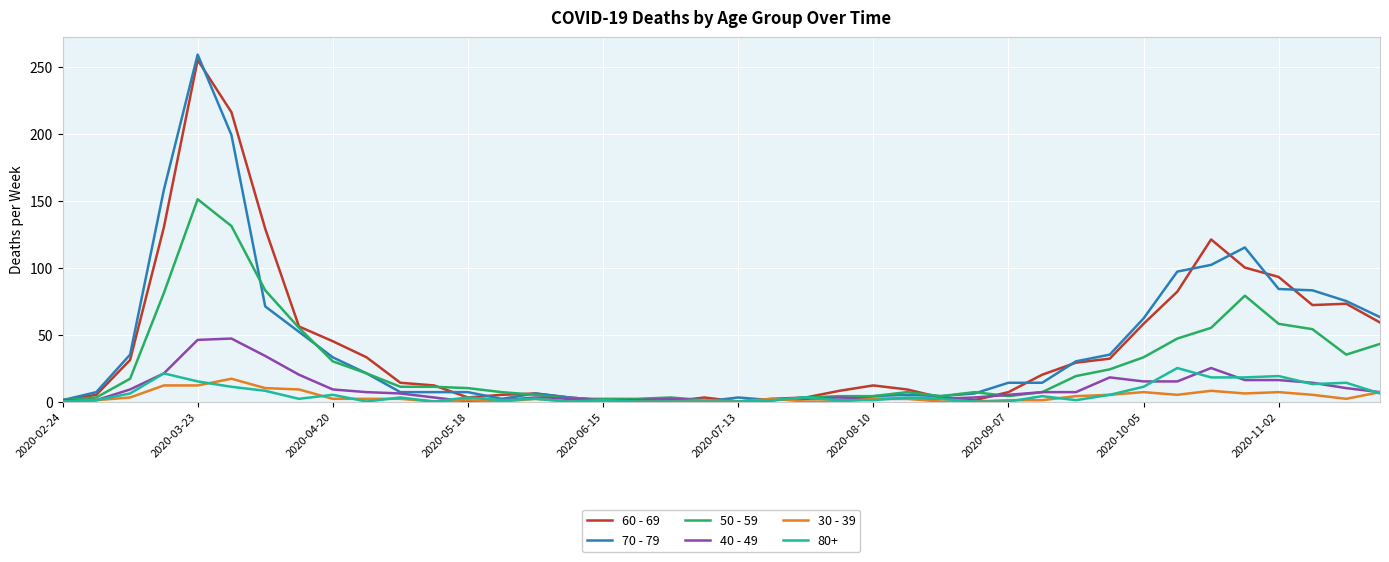

Which series has the largest range (max minus min)?

70 - 79